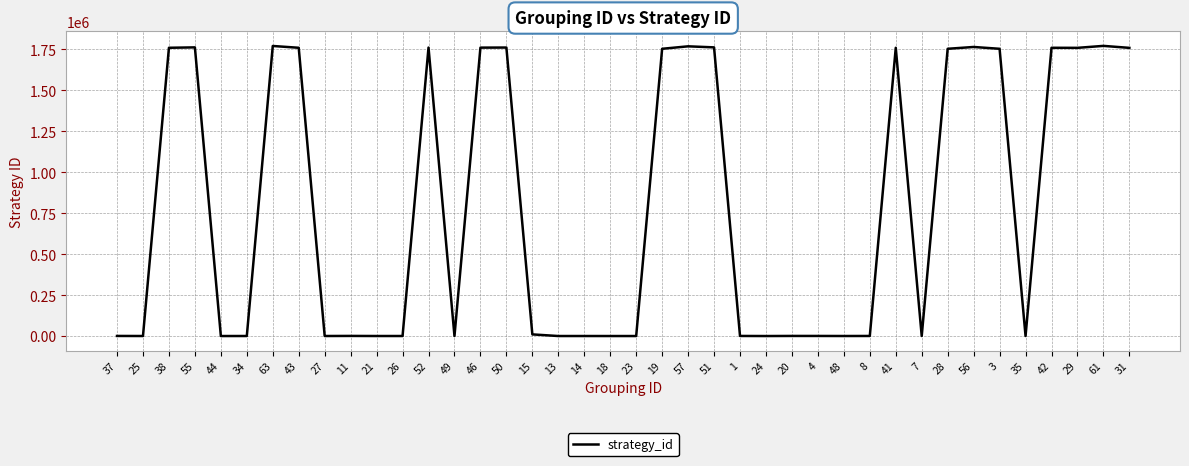

What is the difference between the maximum and minimum values?

1771645